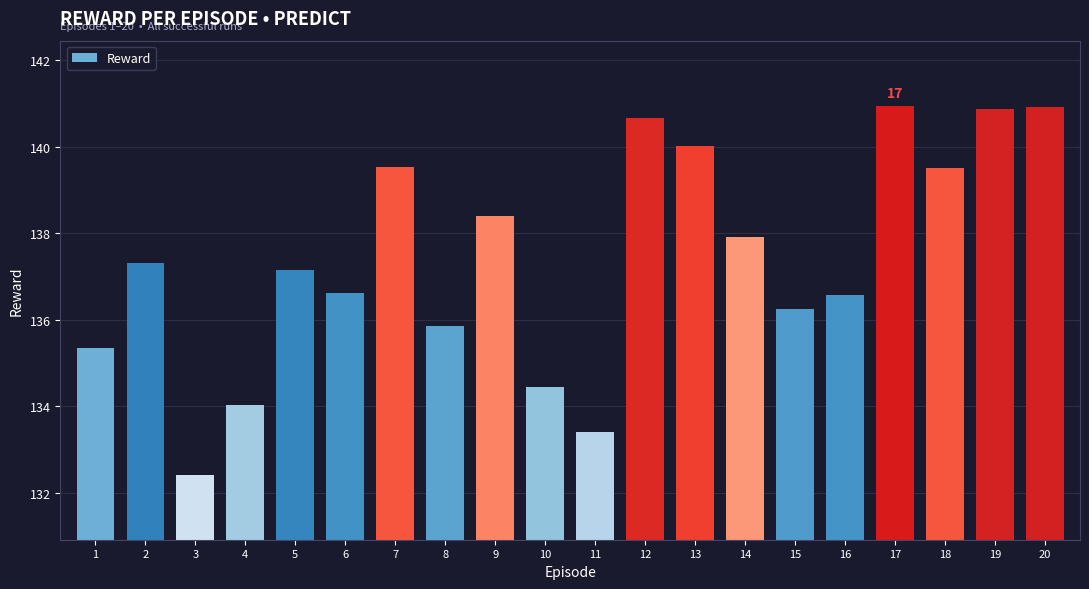

Reading left to right, what are all the values shown in this chart?

135.4	137.3	132.4	134.0	137.1	136.6	139.5	135.8	138.4	134.4	133.4	140.7	140.0	137.9	136.2	136.6	140.9	139.5	140.9	140.9